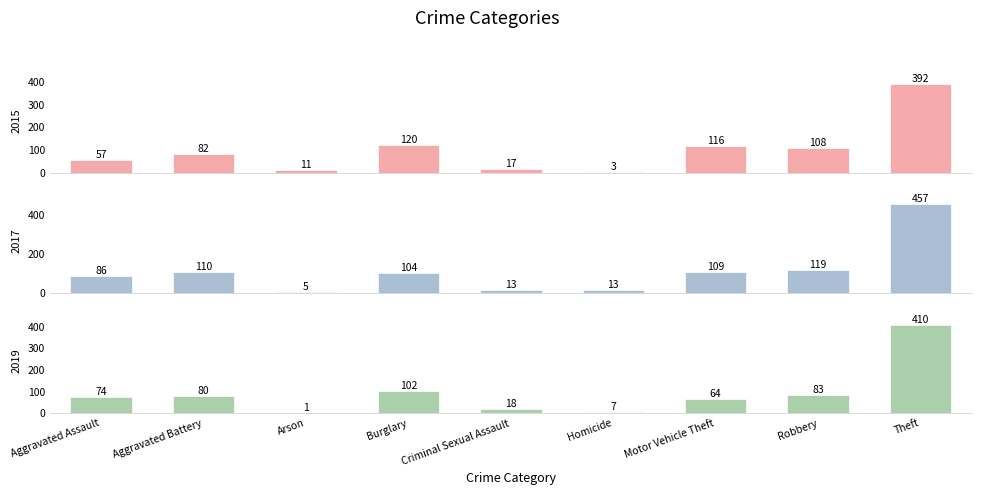

Between Aggravated Assault and Aggravated Battery, which is larger?

Aggravated Battery